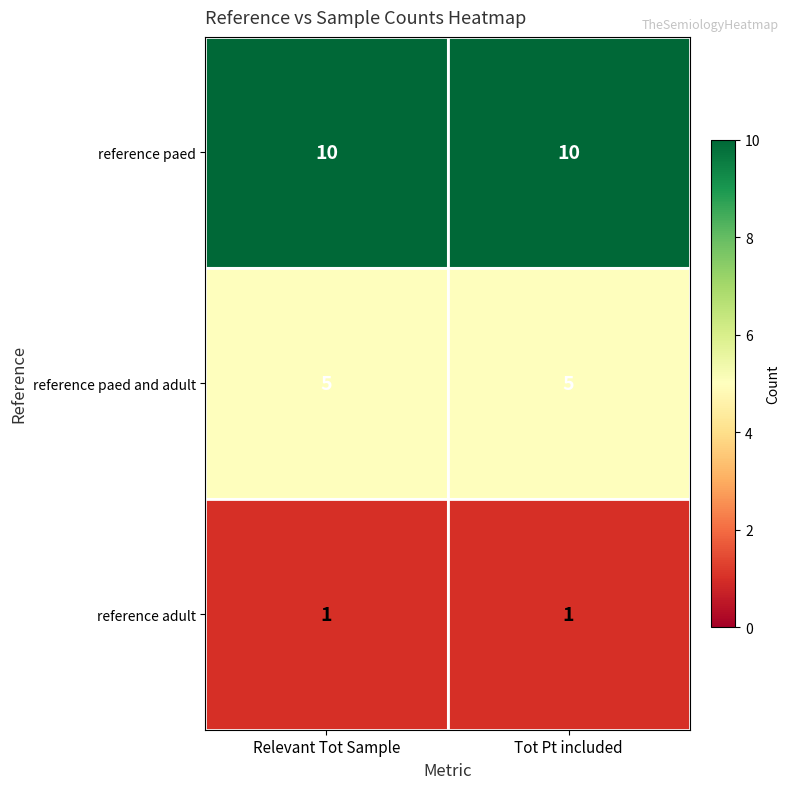

The value of reference paed and adult at Relevant Tot Sample is 5. True or false?

True